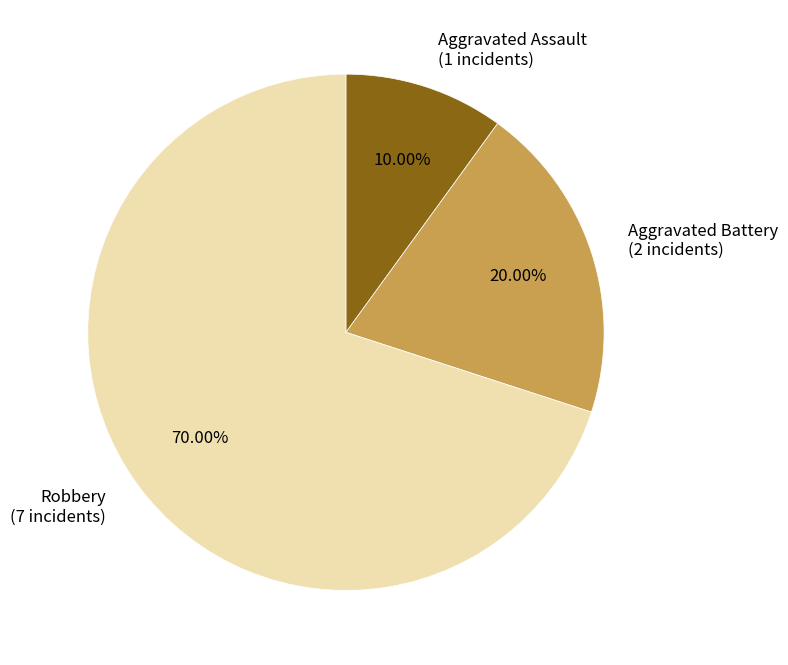

Rank the categories by value from lowest to highest.

Aggravated Assault, Aggravated Battery, Robbery